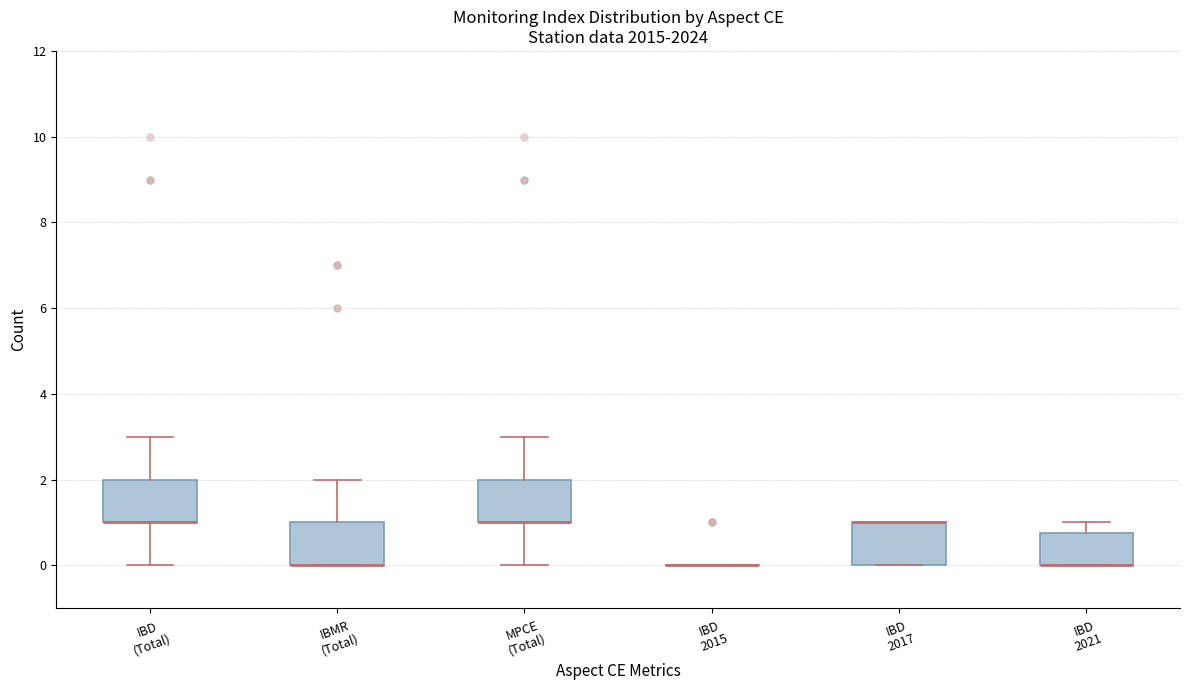

Where is the upper edge of the box for IBMR (Total) on the y-axis? The values are not printed on the chart, so give them approximately, as read against the axis.

1.0